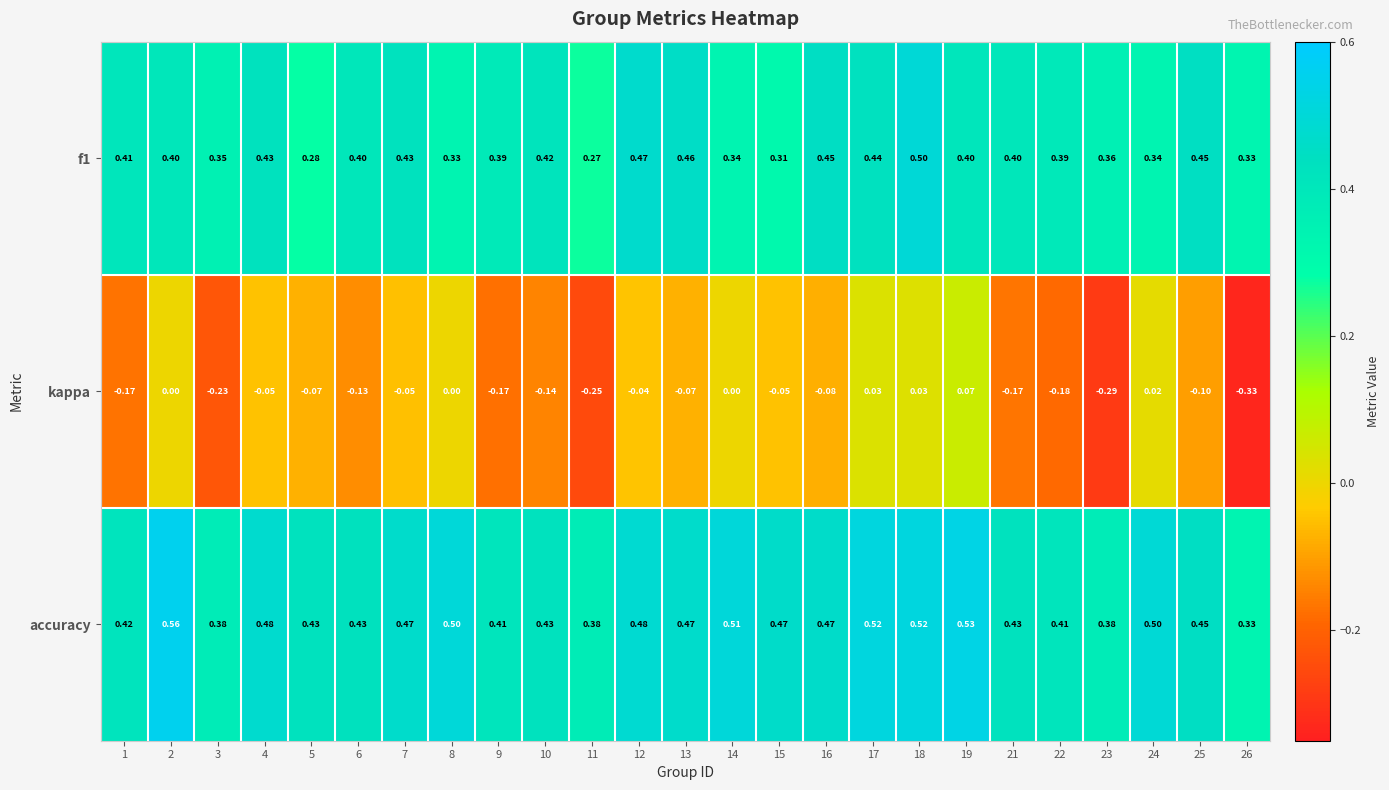

Is the value of kappa at 4 greater than the value of f1 at 17?

No